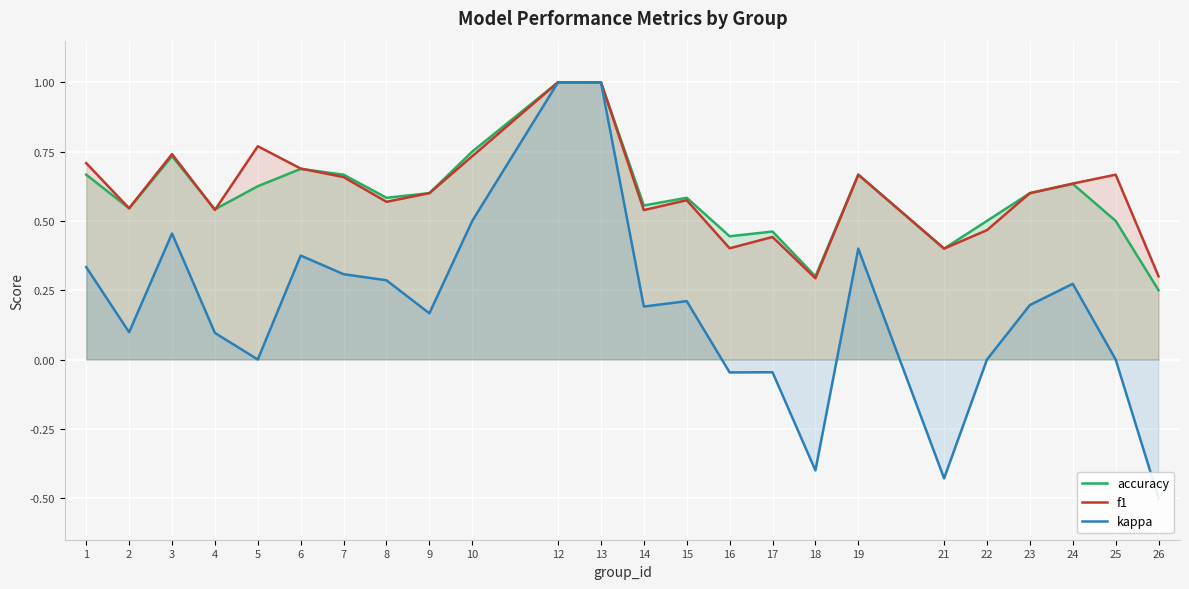

Reading right to left, list all the values displayed in this chart.

accuracy: 26=0.2	25=0.5	24=0.6	23=0.6	22=0.5	21=0.4	19=0.7	18=0.3	17=0.5	16=0.4	15=0.6	14=0.6	13=1.0	12=1.0	10=0.8	9=0.6	8=0.6	7=0.7	6=0.7	5=0.6	4=0.5	3=0.7	2=0.5	1=0.7
f1: 26=0.3	25=0.7	24=0.6	23=0.6	22=0.5	21=0.4	19=0.7	18=0.3	17=0.4	16=0.4	15=0.6	14=0.5	13=1.0	12=1.0	10=0.7	9=0.6	8=0.6	7=0.7	6=0.7	5=0.8	4=0.5	3=0.7	2=0.5	1=0.7
kappa: 26=-0.5	25=0.0	24=0.3	23=0.2	22=0.0	21=-0.4	19=0.4	18=-0.4	17=-0.0	16=-0.0	15=0.2	14=0.2	13=1.0	12=1.0	10=0.5	9=0.2	8=0.3	7=0.3	6=0.4	5=0.0	4=0.1	3=0.5	2=0.1	1=0.3